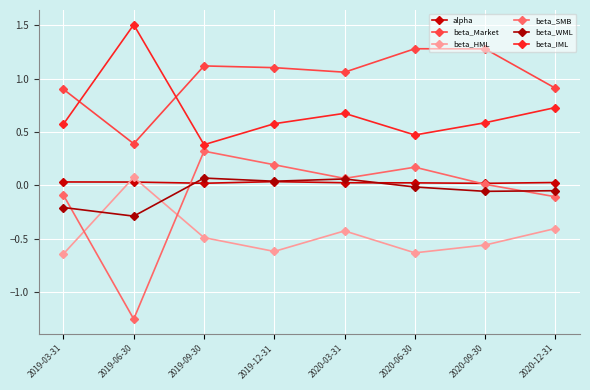

Between which two adjacent categories do beta_IML and beta_Market first intersect?

2019-03-31 and 2019-06-30